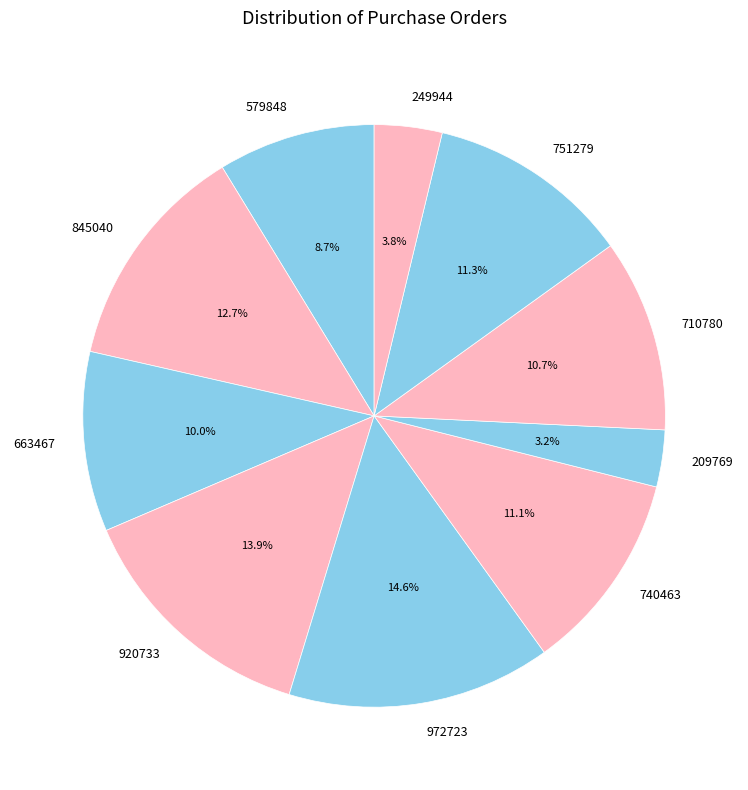

Is the sum of 663467 and 249944 greater than half?

No